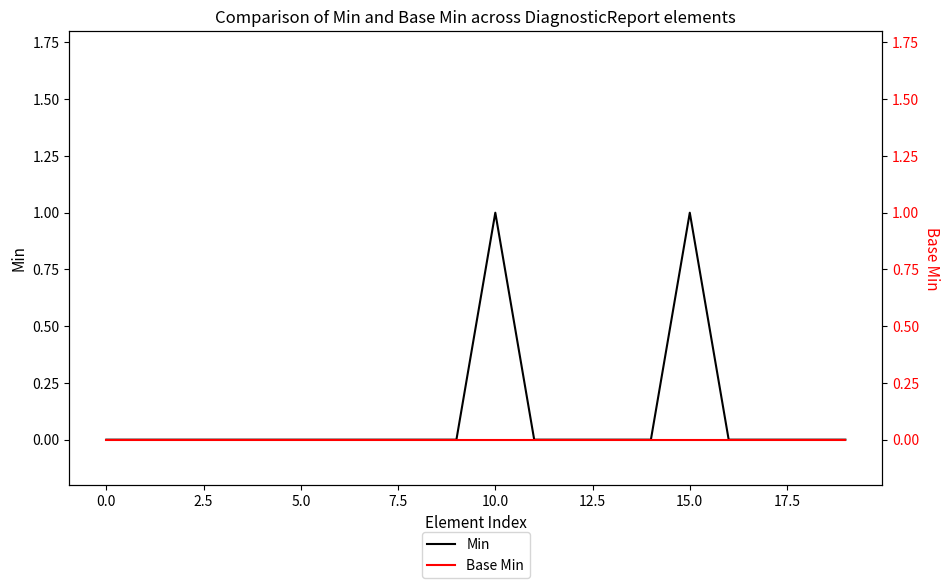

True or false: Min and Base Min intersect in this chart.

False